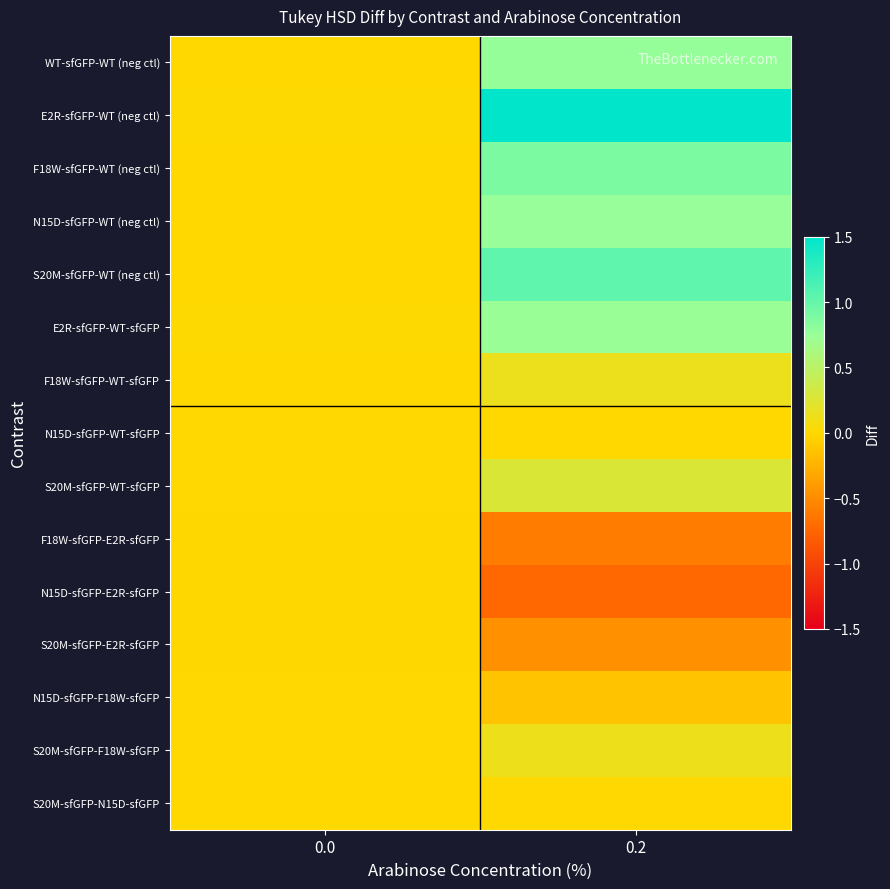

Which label corresponds to the smallest value in the chart?

0.2